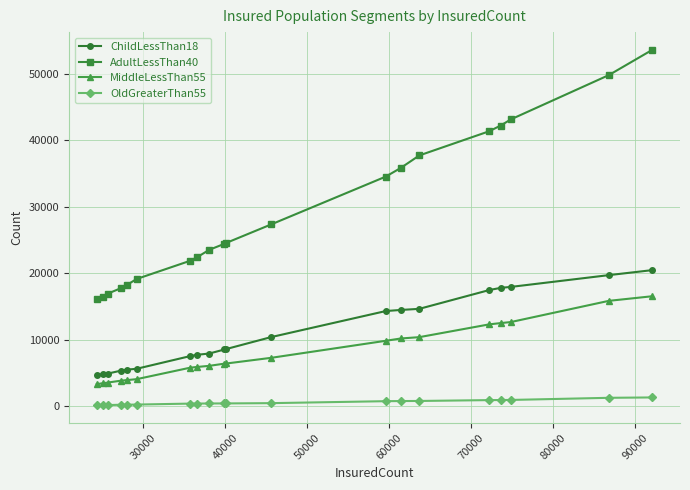

Rank the series by their maximum value, from highest to lowest.

AdultLessThan40, ChildLessThan18, MiddleLessThan55, OldGreaterThan55